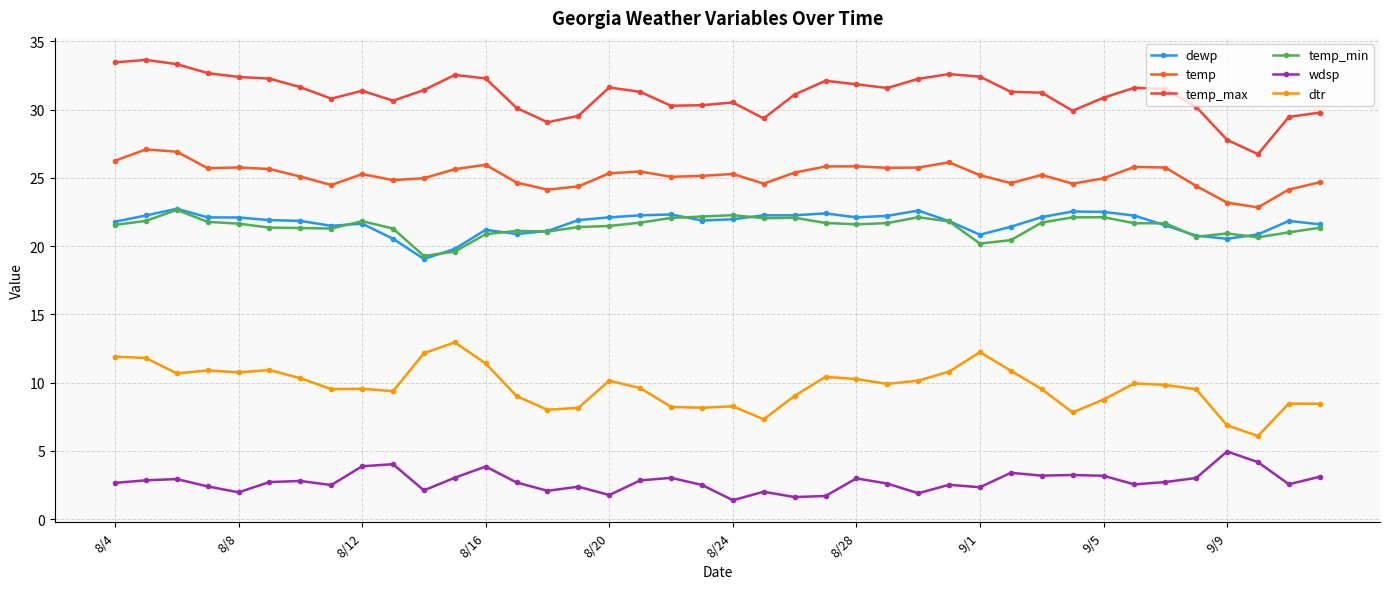

How many lines are shown in the chart?

6